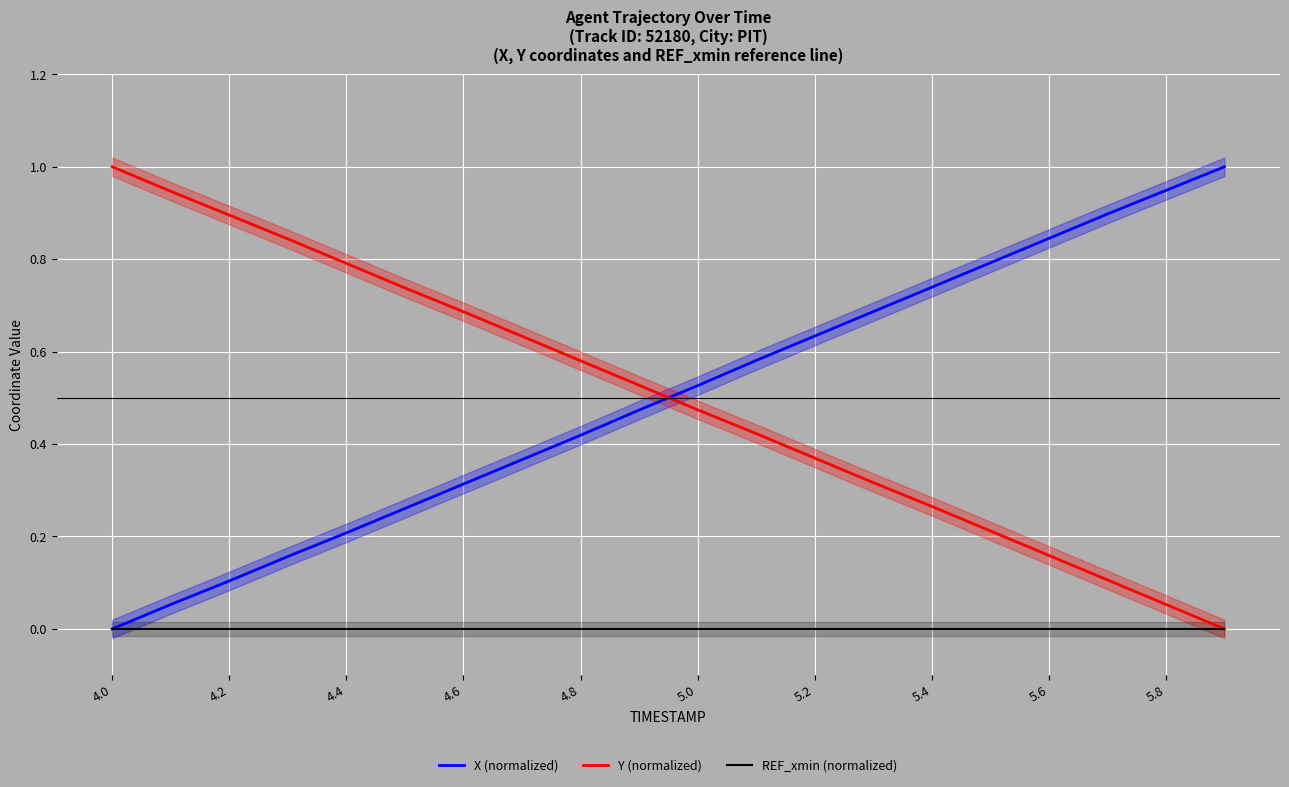

How many intersections are there between Y (normalized) and X (normalized)?

1